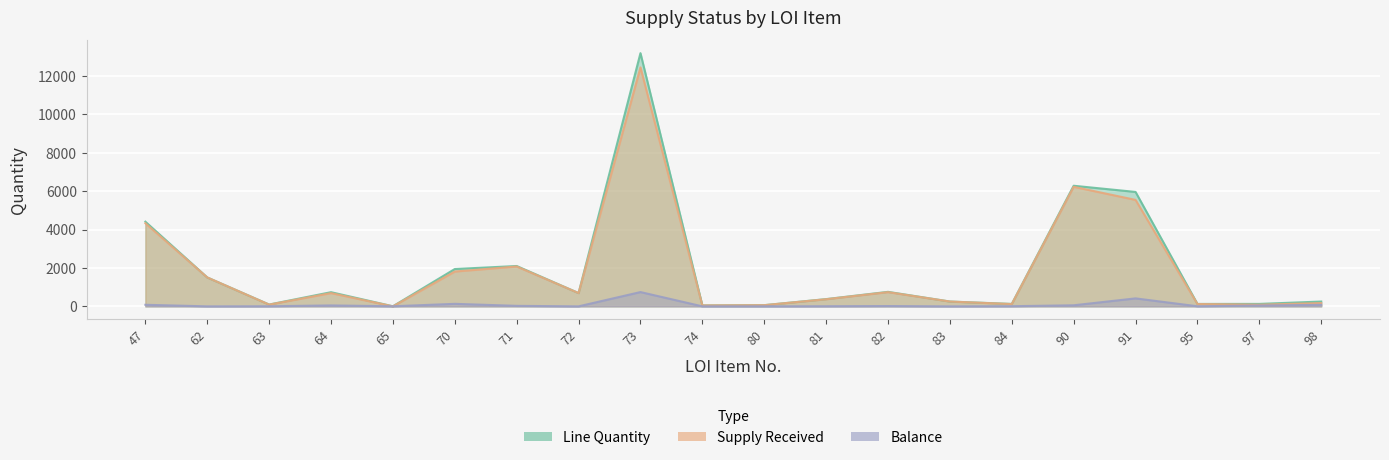

True or false: Balance and Line Quantity intersect in this chart.

False